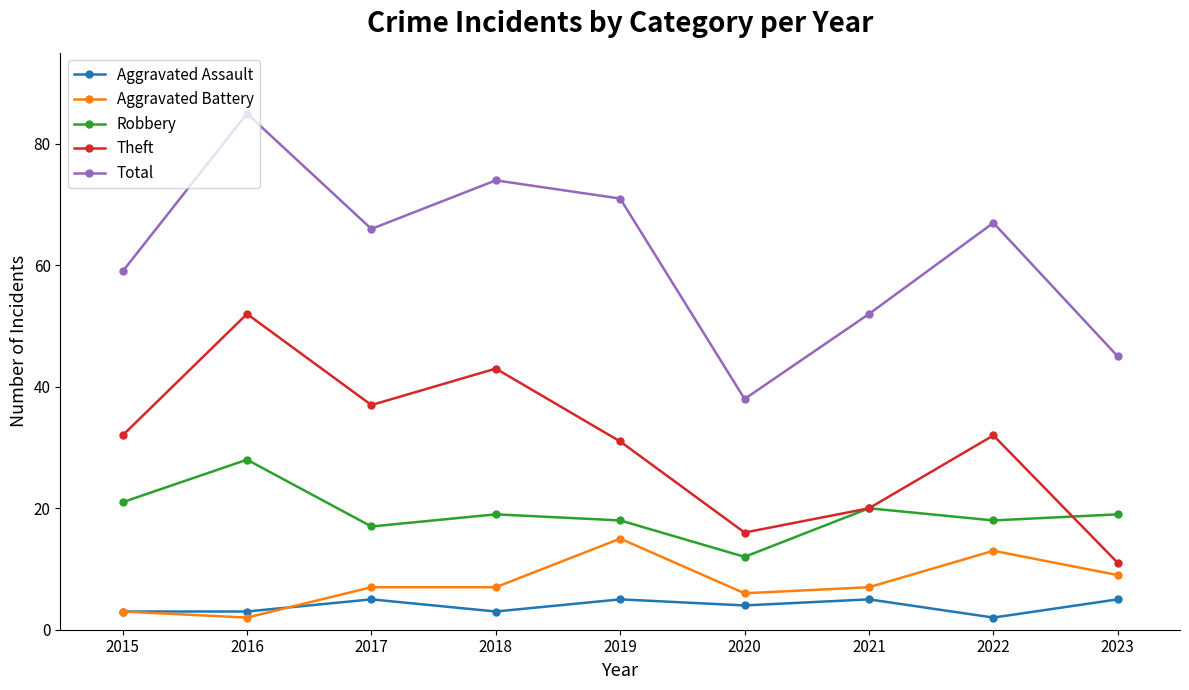

What is the spread (max minus min) of values at 2021?

47